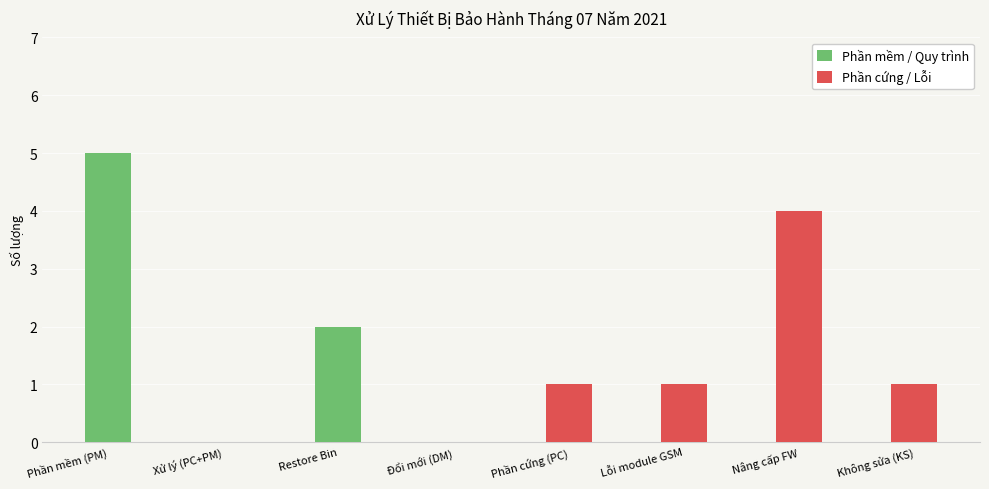

Where is Phần mềm / Quy trình nearest to the value 2?

Restore Bin